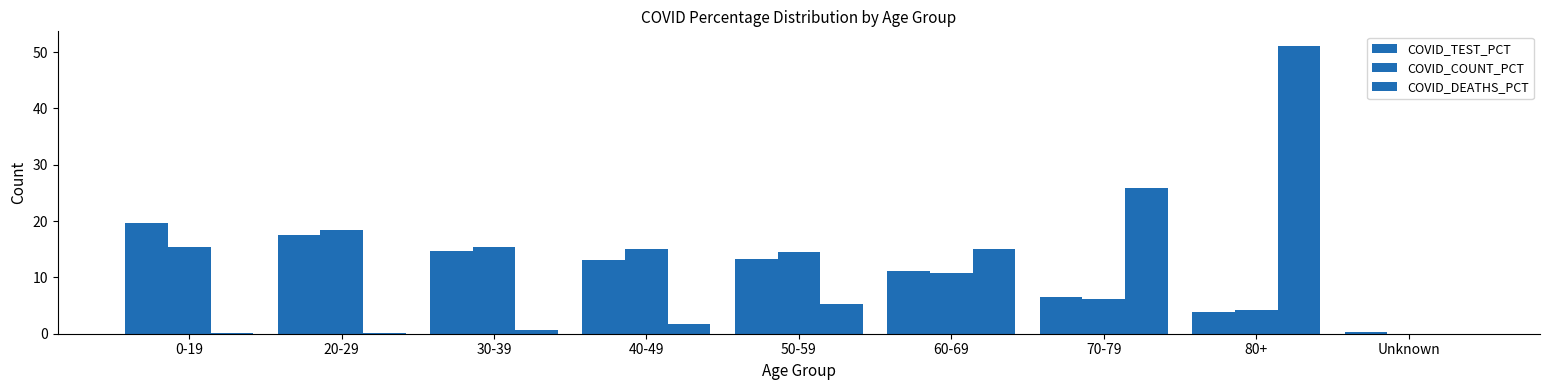

How many values in the COVID_DEATHS_PCT series exceed 1?

5